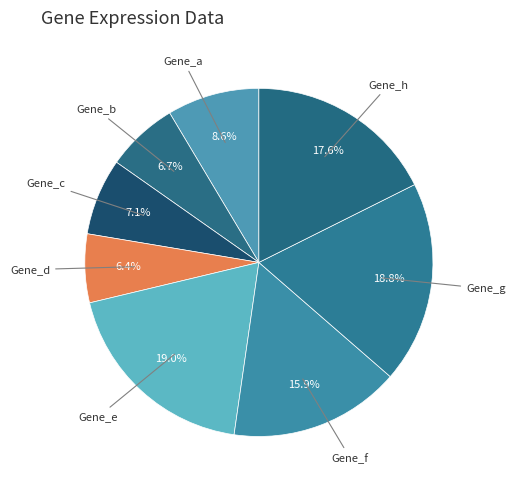

How many slices are in this pie chart?

8